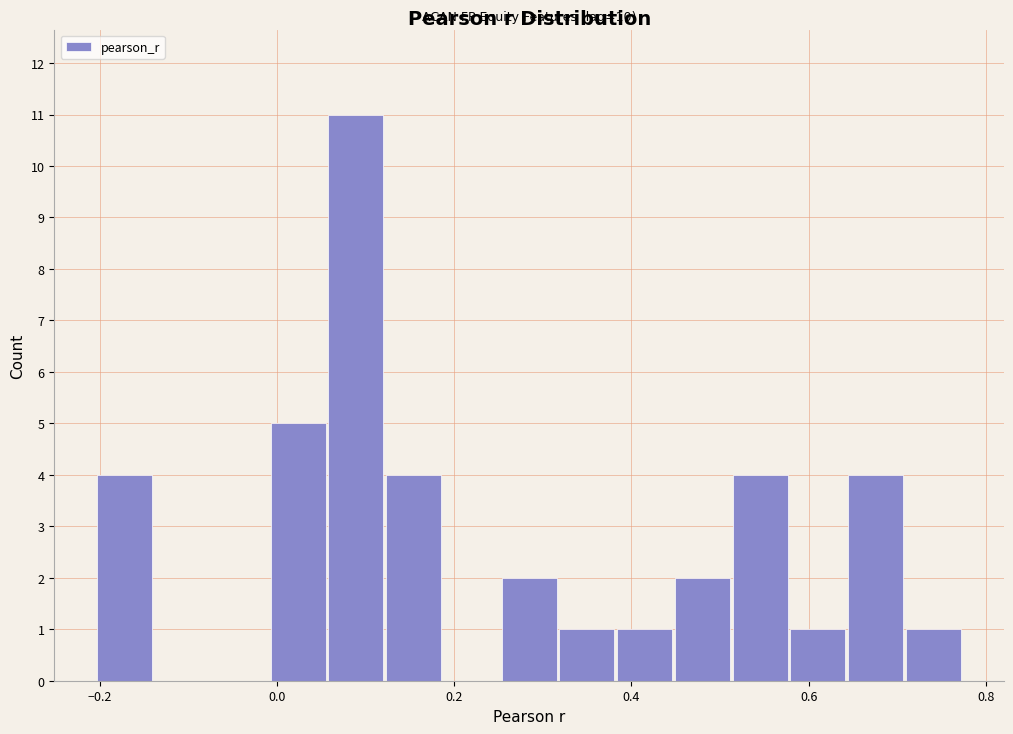

Around what value on the x-axis is the tallest bar? Give the approximate position of its centre, as read against the axis.

0.08